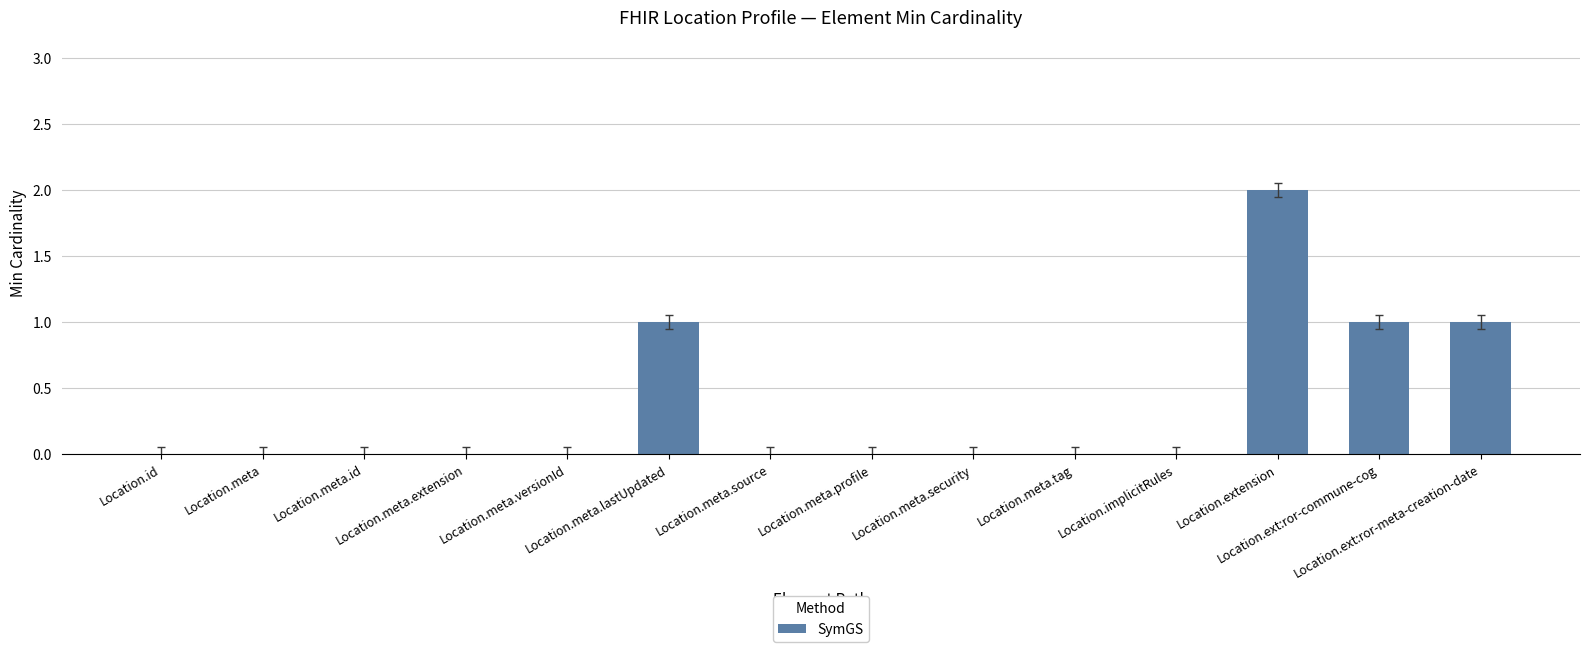

Reading left to right, extract all data points from this chart.

0	0	0	0	0	1	0	0	0	0	0	2	1	1